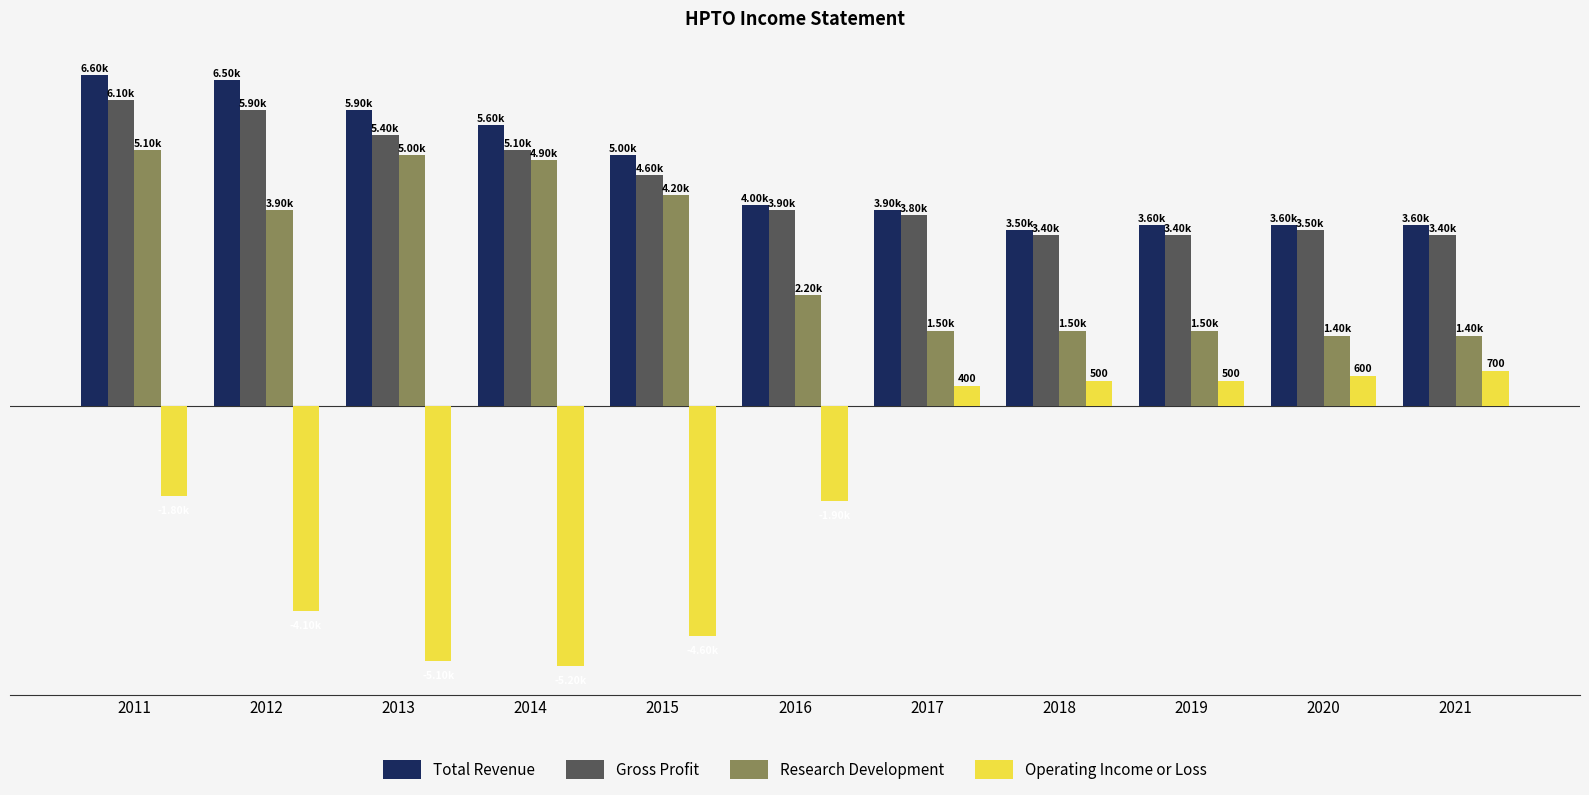

Are the bars horizontal?

No